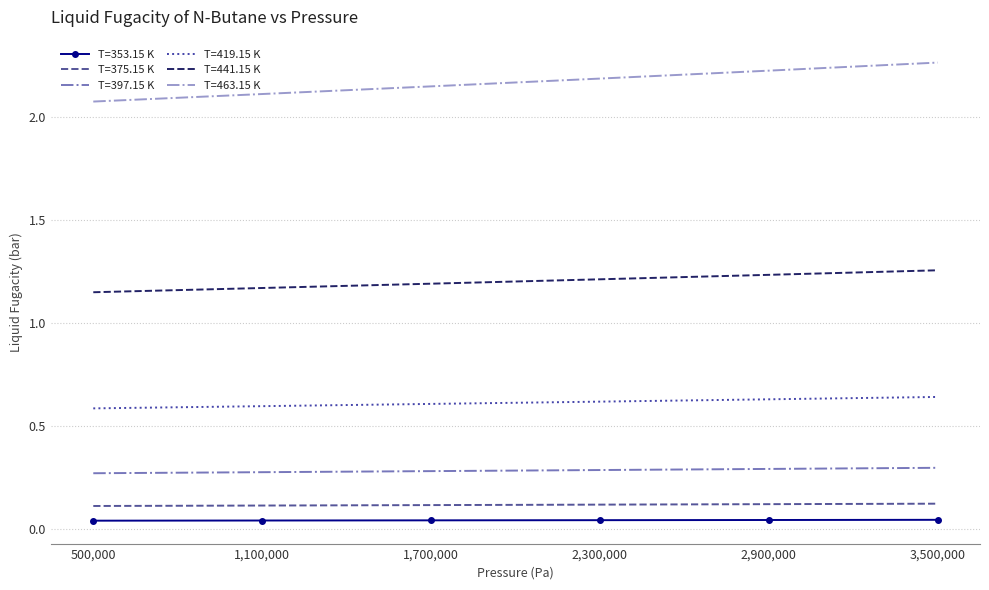

Is the value of T=463.15 K at 1,100,000 greater than the value of T=419.15 K at 1,100,000?

Yes